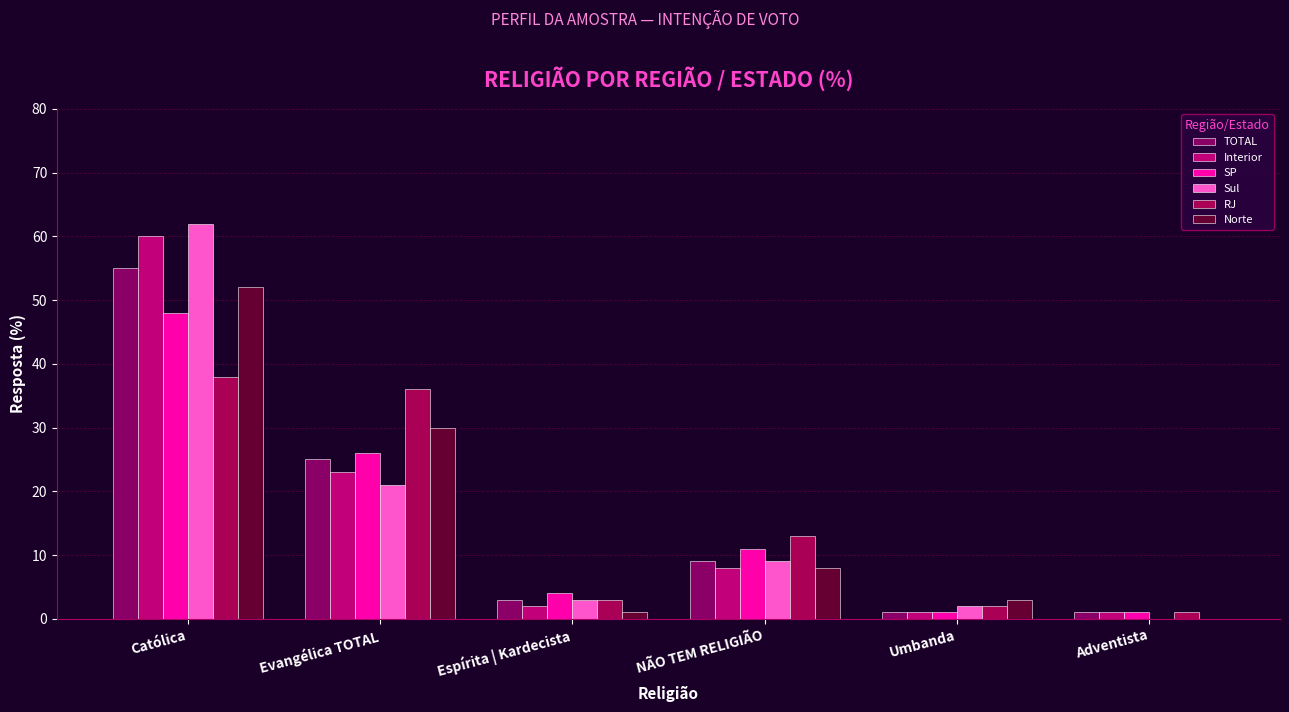

Is it true that Sul equals -23 at Adventista?

False